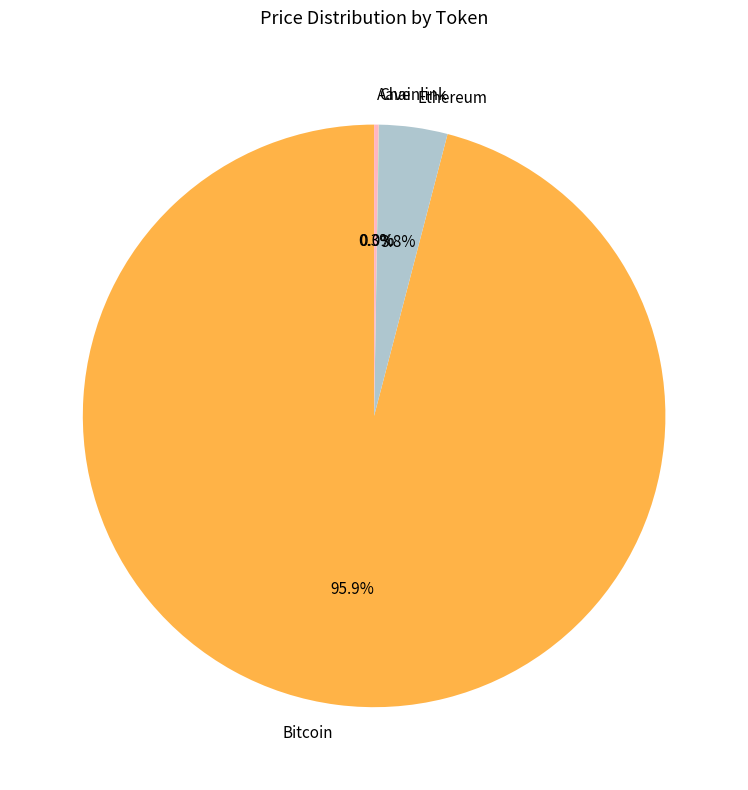

How much of the chart is everything except Ethereum?

96.2%